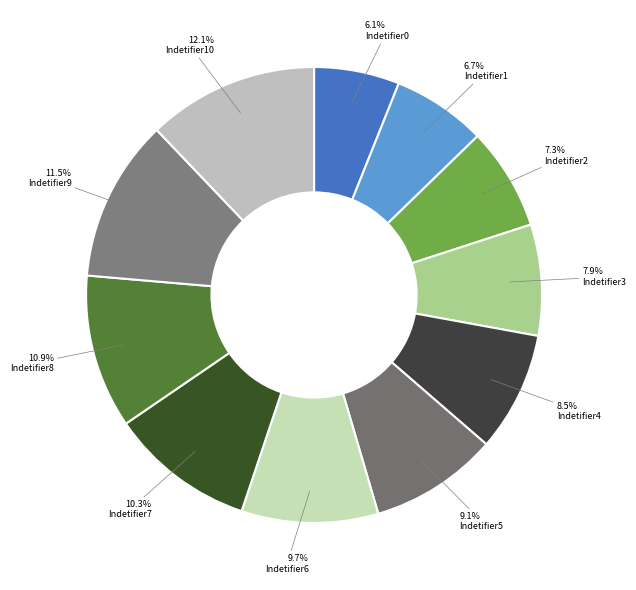

True or false: Indetifier3 accounts for 8% of the total.

True